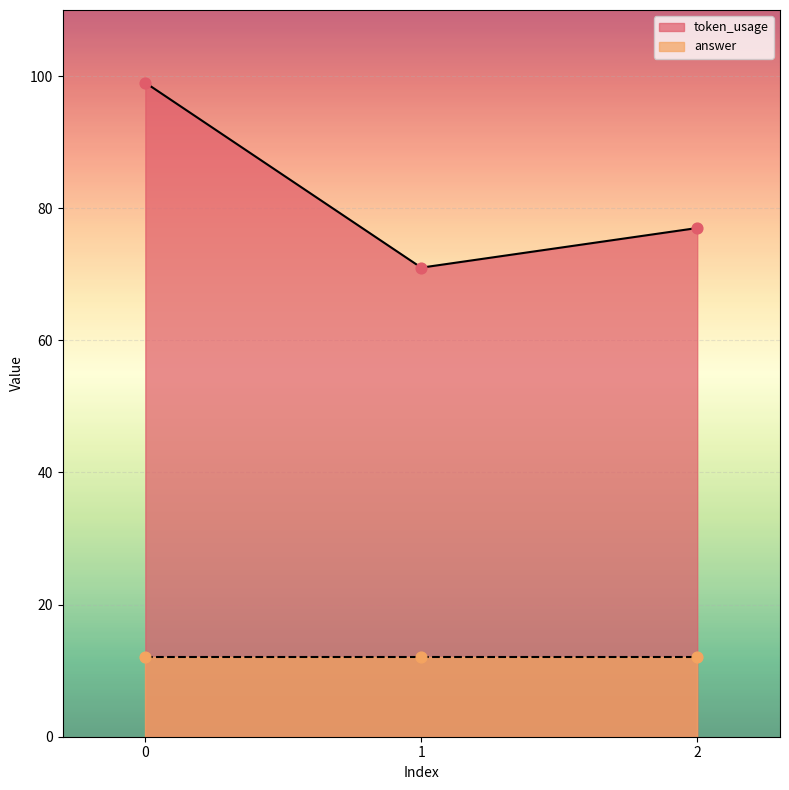

What is the change in value from 1 to 2?

+6